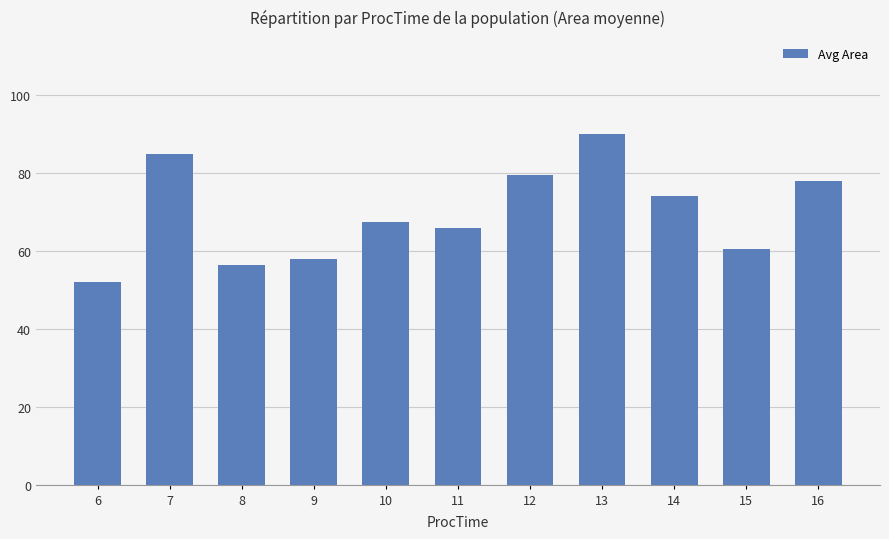

What is the difference between the second highest and second lowest values?

28.6